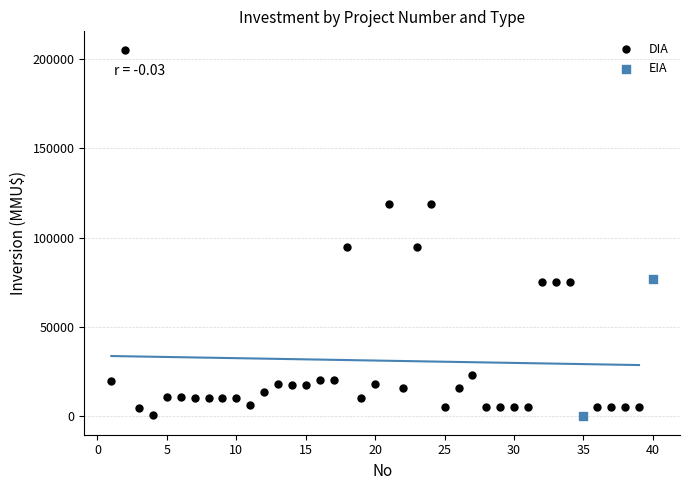

What are all the series names shown in the legend?

DIA, EIA